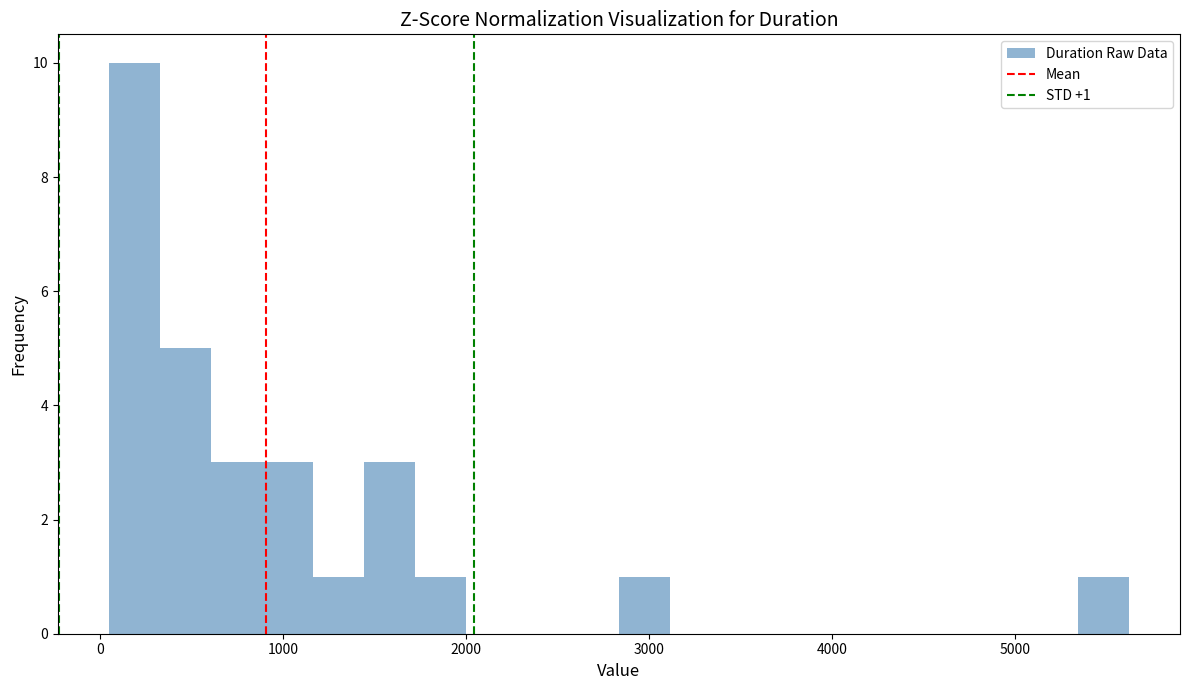

Around what value on the x-axis is the tallest bar? Give the approximate position of its centre, as read against the axis.

200